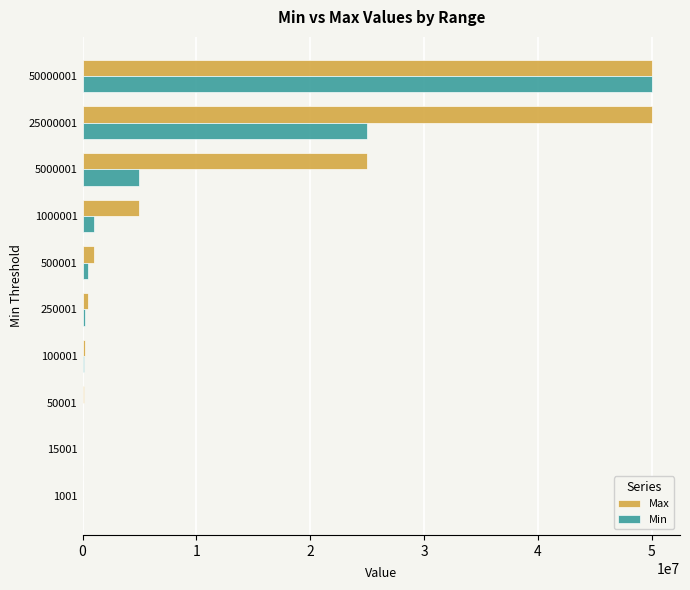

Where is Max nearest to the value 25007500?

5000001